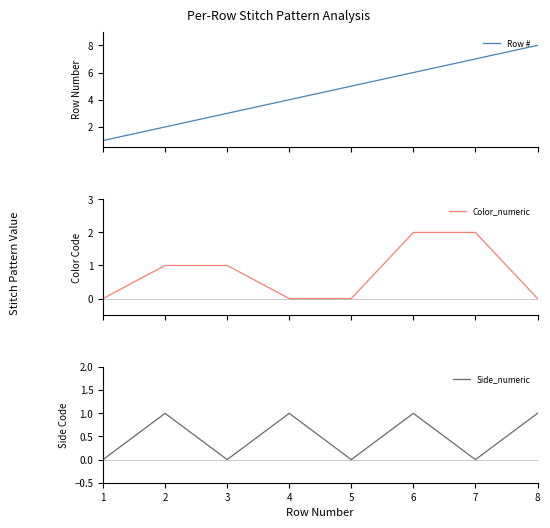

In Side_numeric, how many points are higher than both neighbors (excluding endpoints)?

3